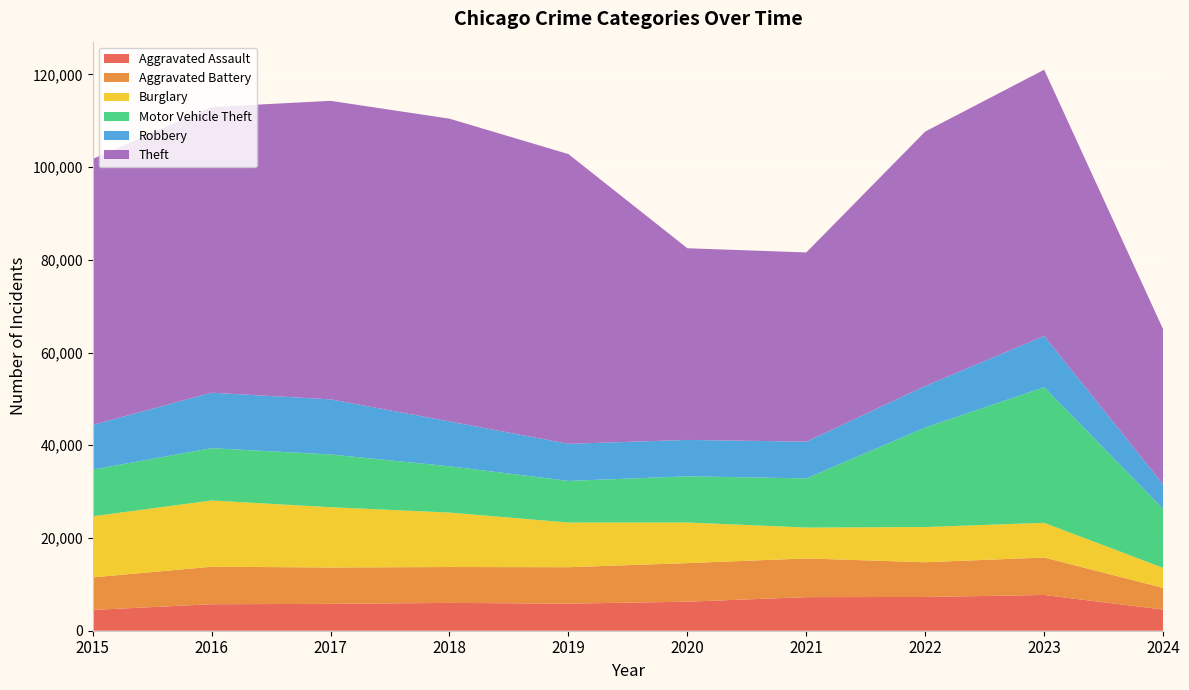

Reading right to left, extract all data points from this chart.

Aggravated Assault: 2024=4557	2023=7710	2022=7280	2021=7242	2020=6265	2019=5841	2018=6001	2017=5793	2016=5713	2015=4480
Aggravated Battery: 2024=4677	2023=8080	2022=7491	2021=8347	2020=8320	2019=7858	2018=7735	2017=7845	2016=8086	2015=7019
Burglary: 2024=4322	2023=7482	2022=7593	2021=6662	2020=8758	2019=9638	2018=11747	2017=13001	2016=14289	2015=13184
Motor Vehicle Theft: 2024=12746	2023=29245	2022=21461	2021=10603	2020=9959	2019=8977	2018=9985	2017=11380	2016=11285	2015=10068
Robbery: 2024=5275	2023=11055	2022=8963	2021=7920	2020=7855	2019=7995	2018=9681	2017=11880	2016=11960	2015=9638
Theft: 2024=33440	2023=57425	2022=54879	2021=40813	2020=41336	2019=62495	2018=65289	2017=64386	2016=61623	2015=57351